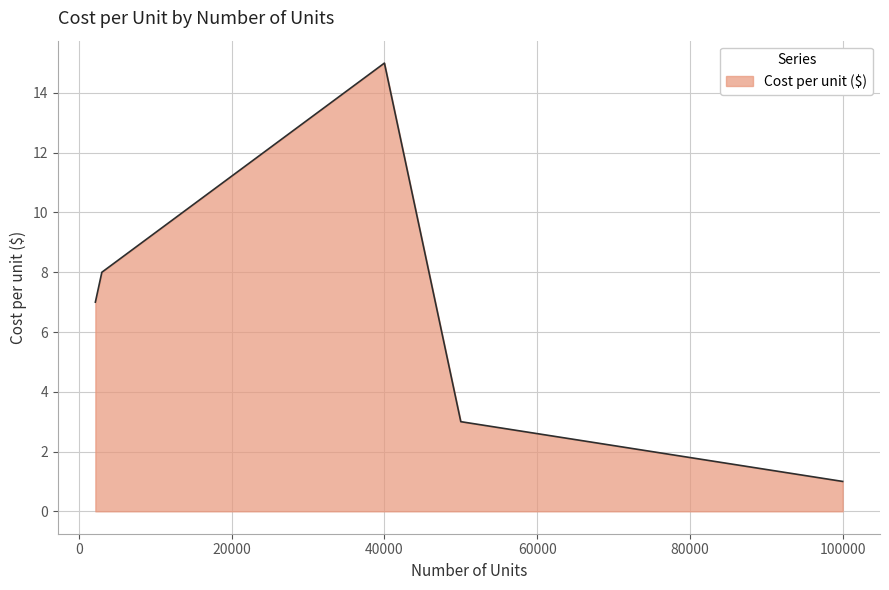

What is the difference between the second highest and minimum values?

7